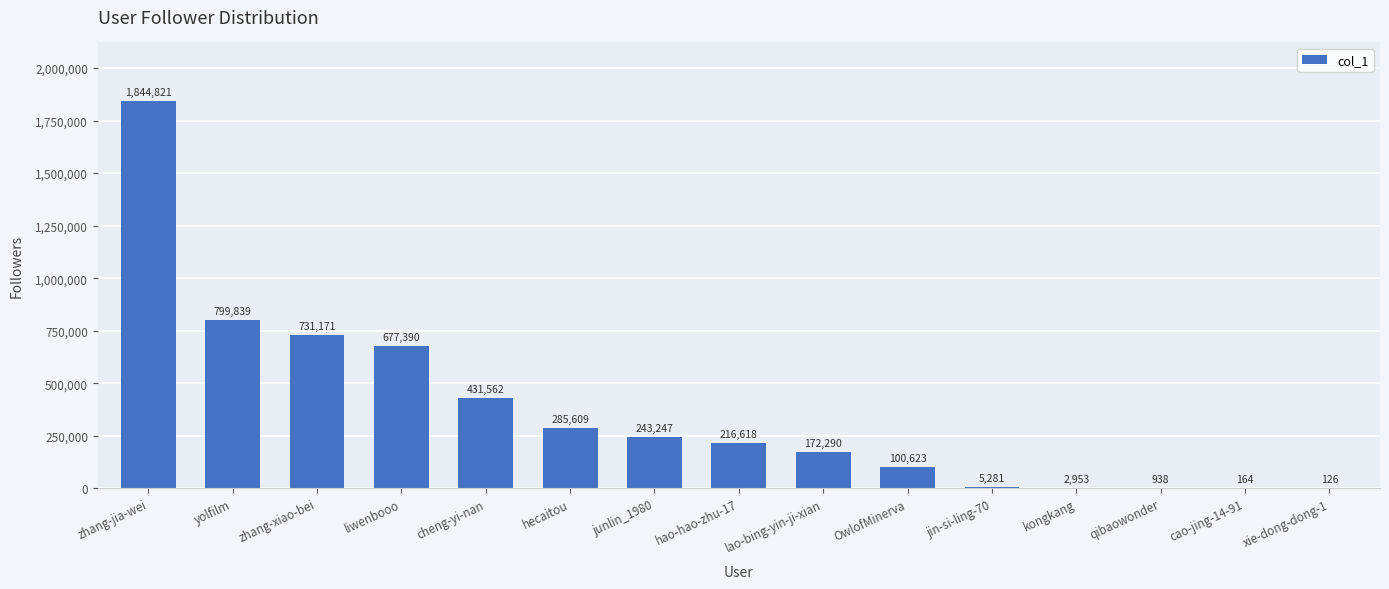

Between hao-hao-zhu-17 and qibaowonder, which is larger?

hao-hao-zhu-17